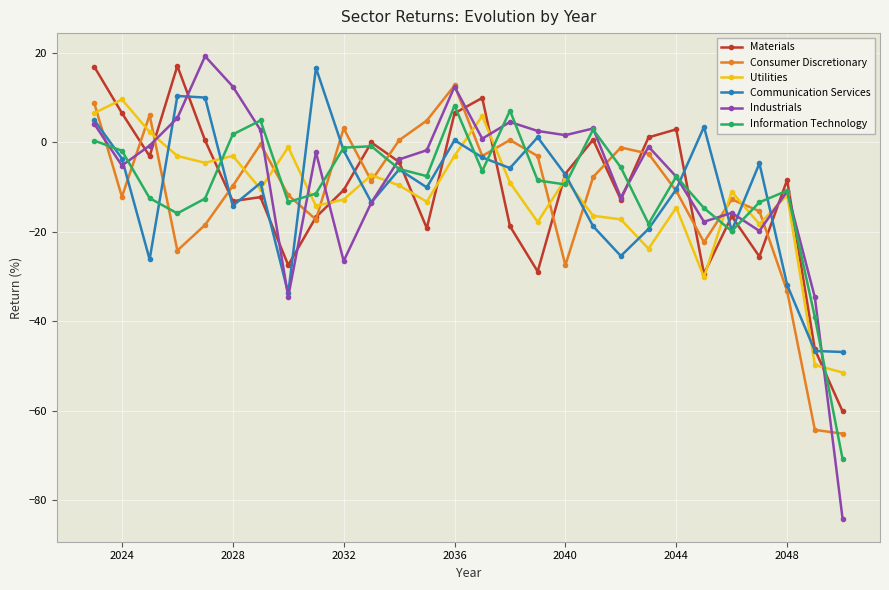

Does the chart display data point markers on the line(s)?

Yes